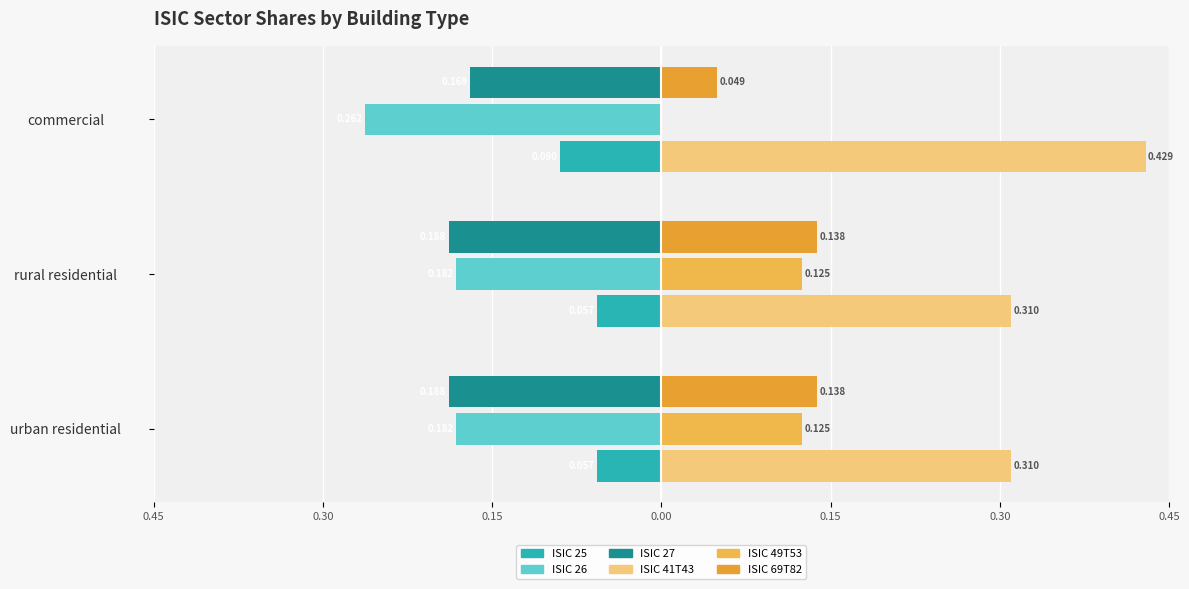

Which series has the largest total across all categories?

ISIC 41T43